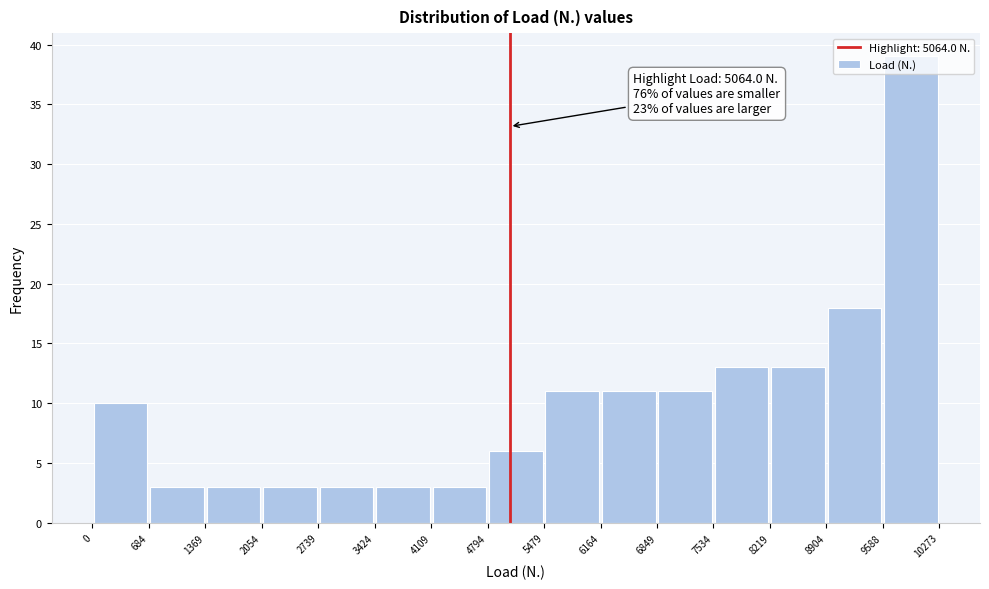

Over which range of the x-axis is the bar tallest?

9588 to 10273